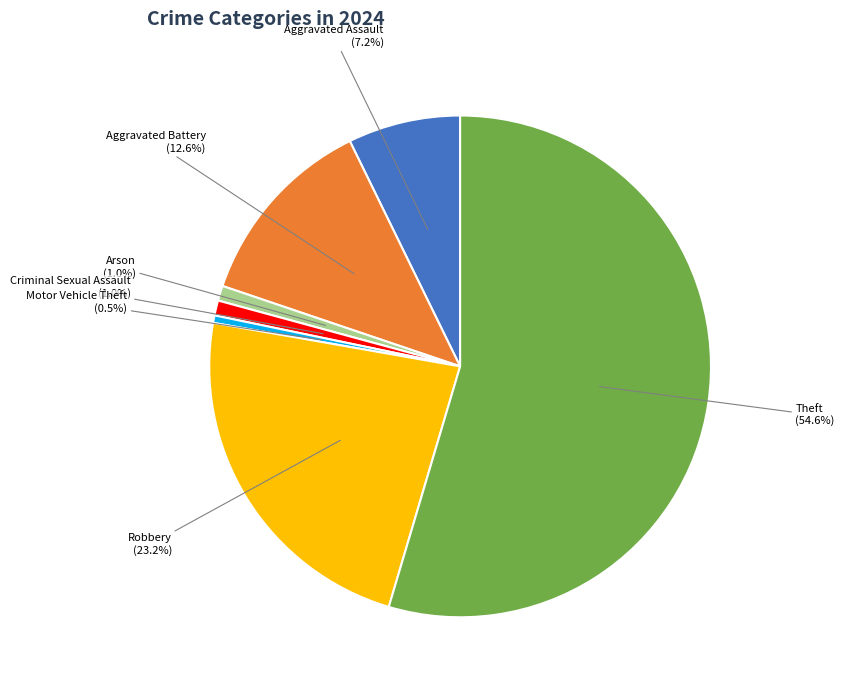

Is there any slice that represents more than half of the pie?

Yes